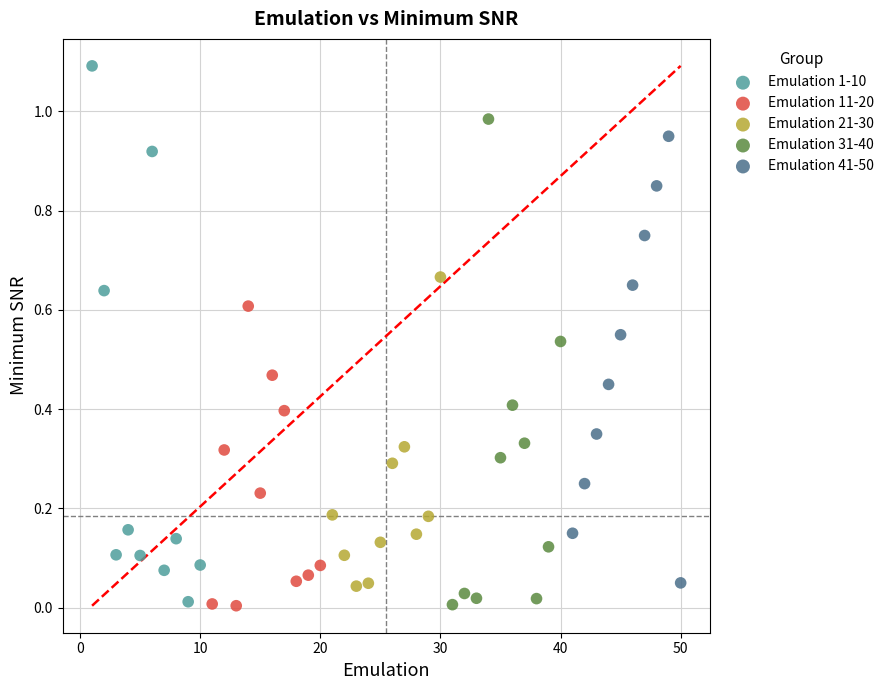

Which series contains the highest Y value?

Emulation 1-10